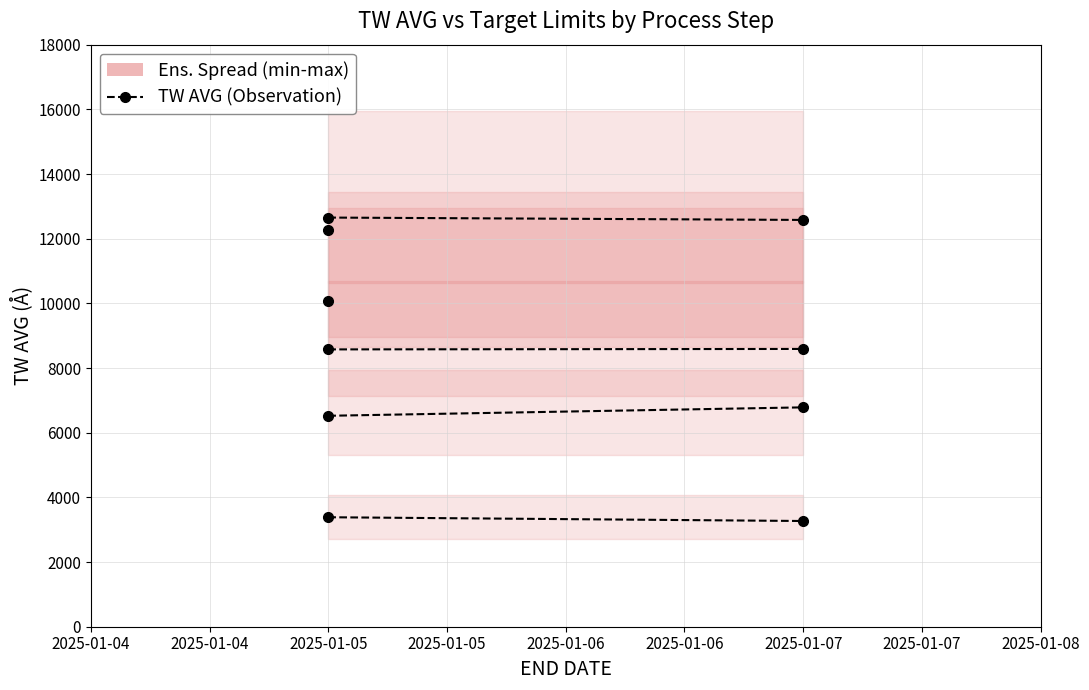

What is the value of the TW AVG – IS CARBON IMP point at the 2nd from the left?

6523.2